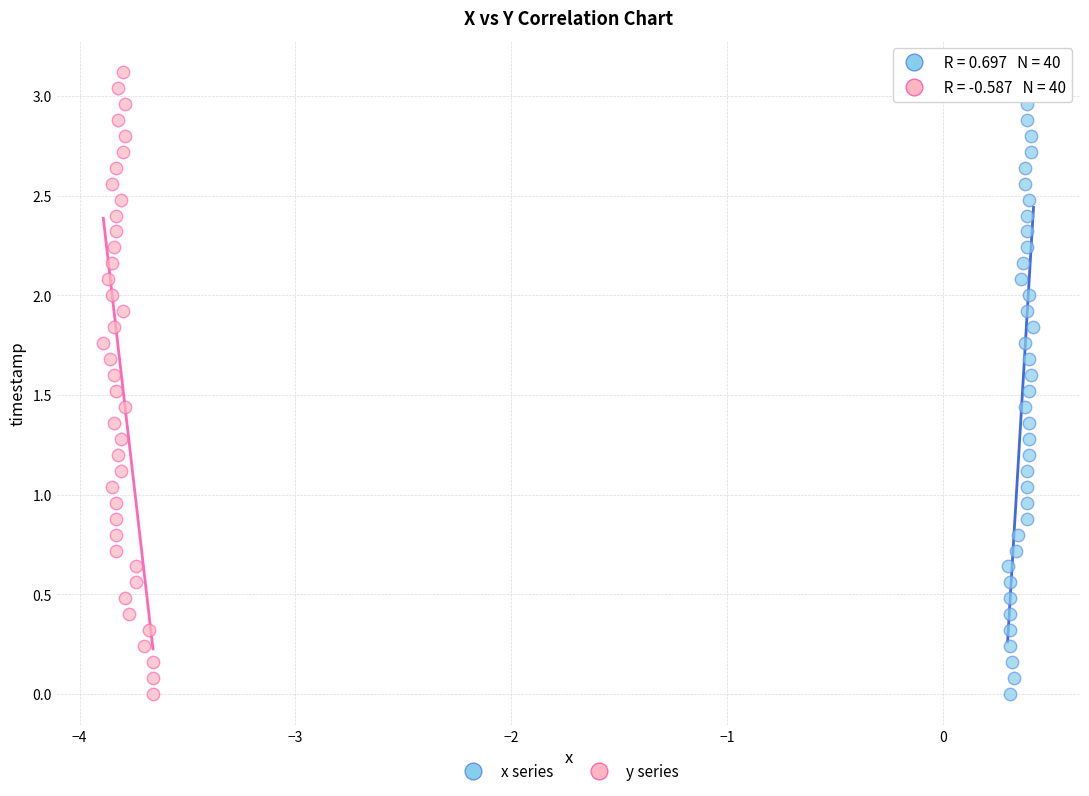

What are all the series names shown in the legend?

x series, y series